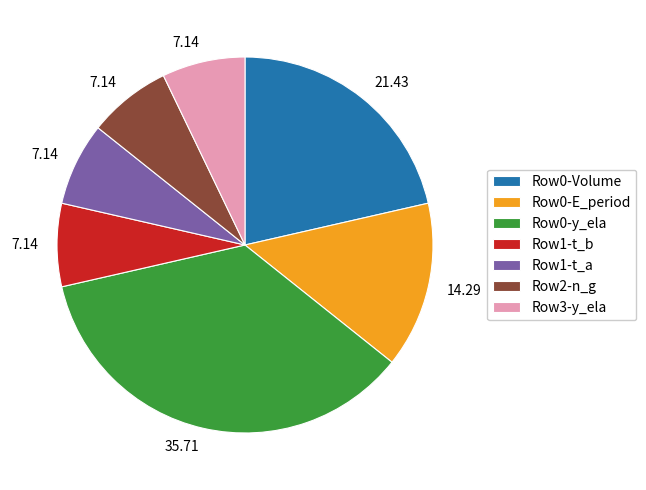

Combined, do Row1-t_b and Row0-Volume account for over 50%?

No